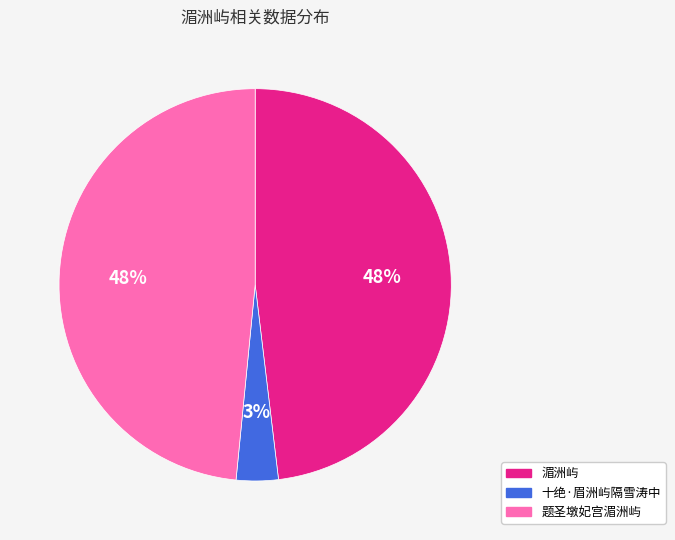

Is 题圣墩妃宫湄洲屿 the majority of the pie?

No